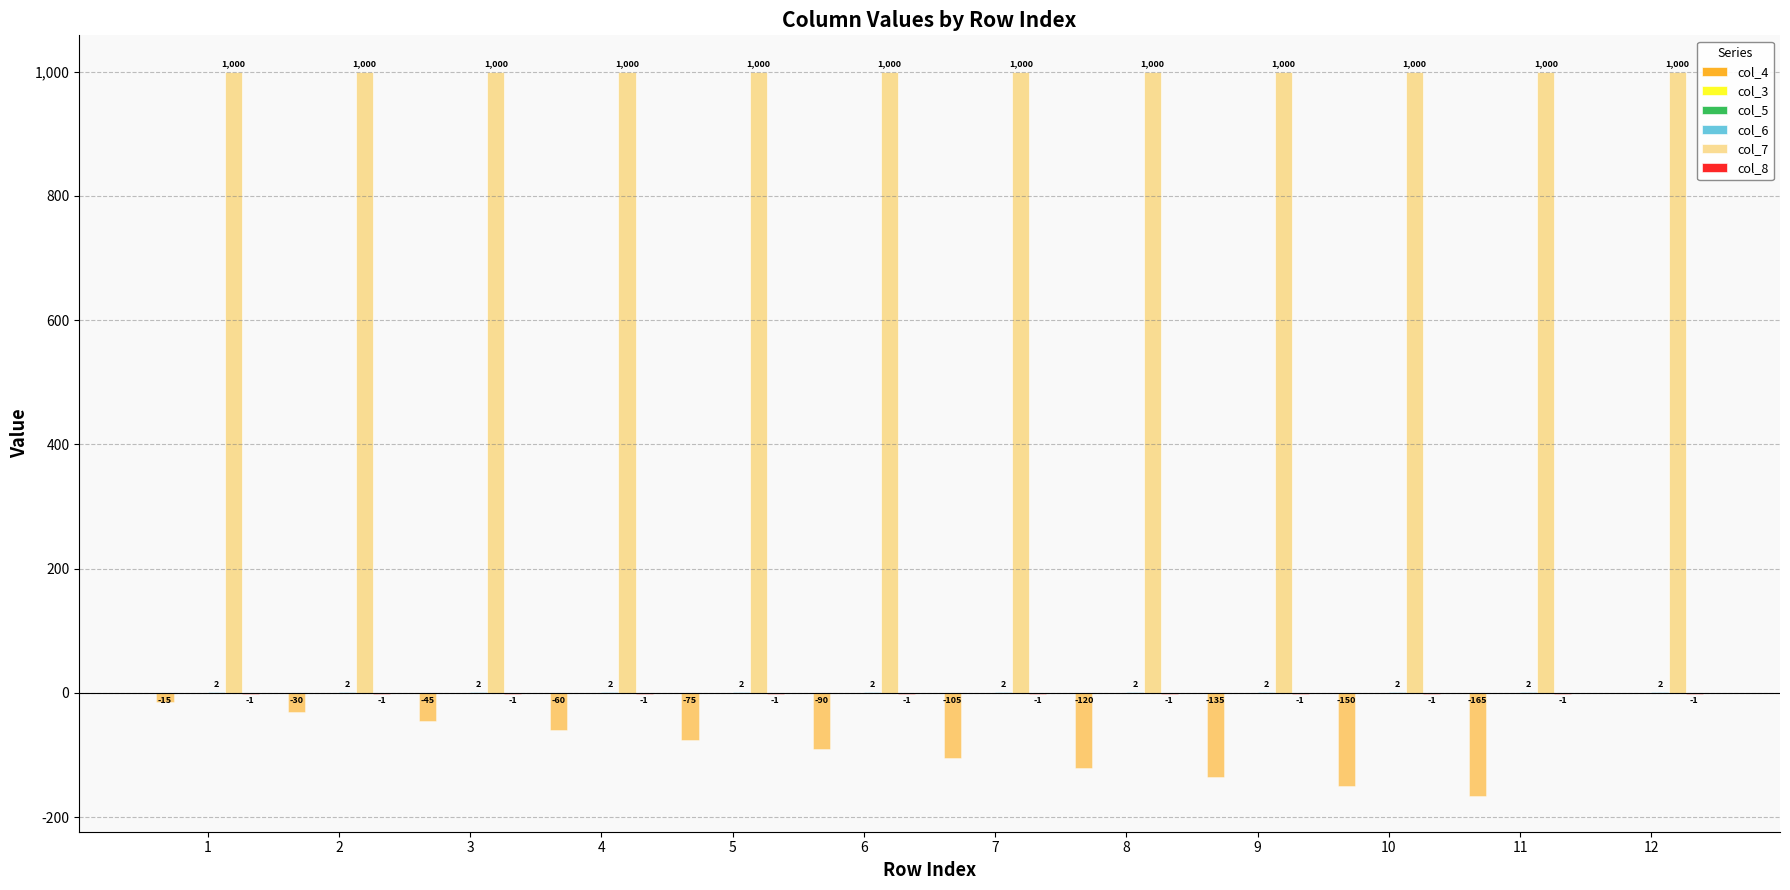

What is the total value across all series at 1?

1002